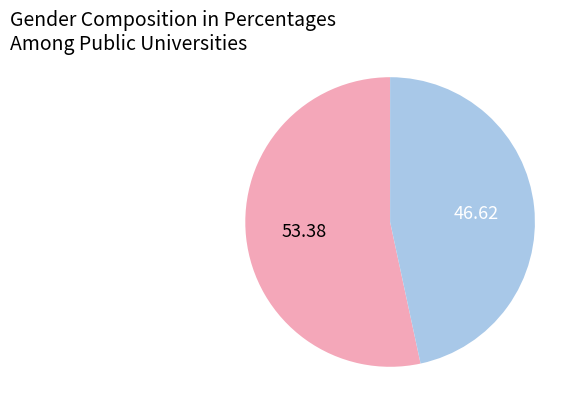

Is there any slice that represents more than half of the pie?

Yes